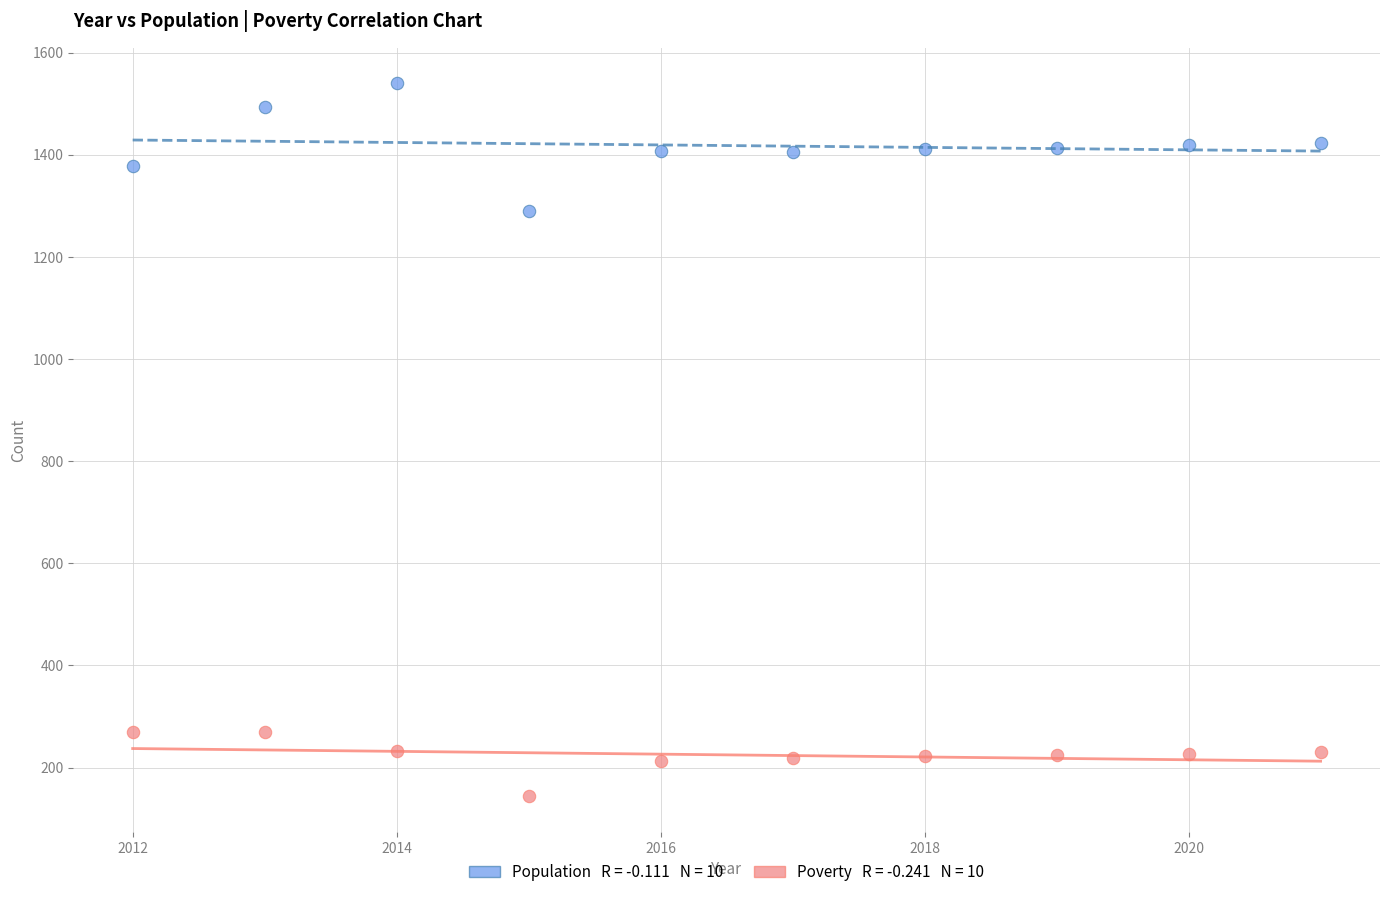

Across all data points, what is the range of X values (max minus min)?

9